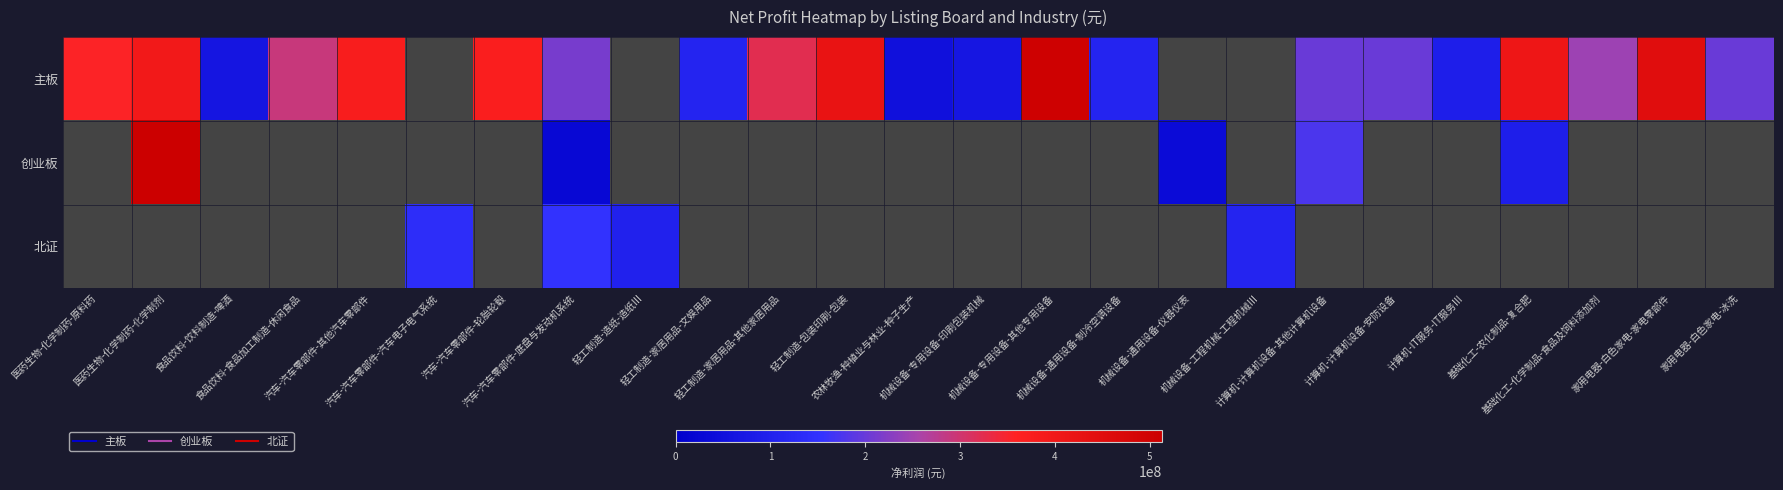

Read the 主板 value at 基础化工-农化制品-复合肥.

409138117.7